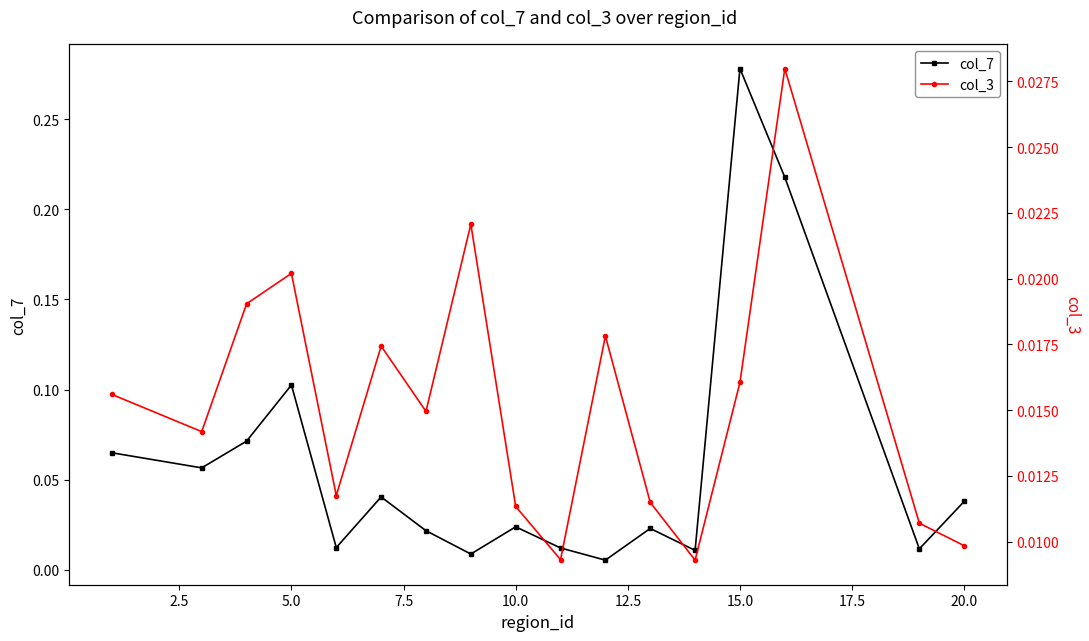

True or false: col_7 has more than 0 interior local peaks.

True